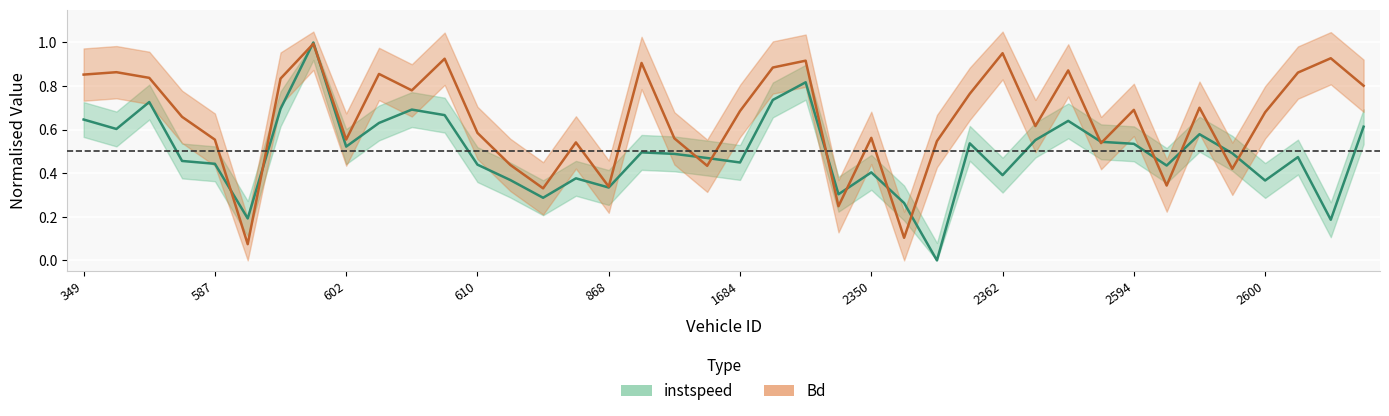

What is the maximum value shown in the chart?

1.0